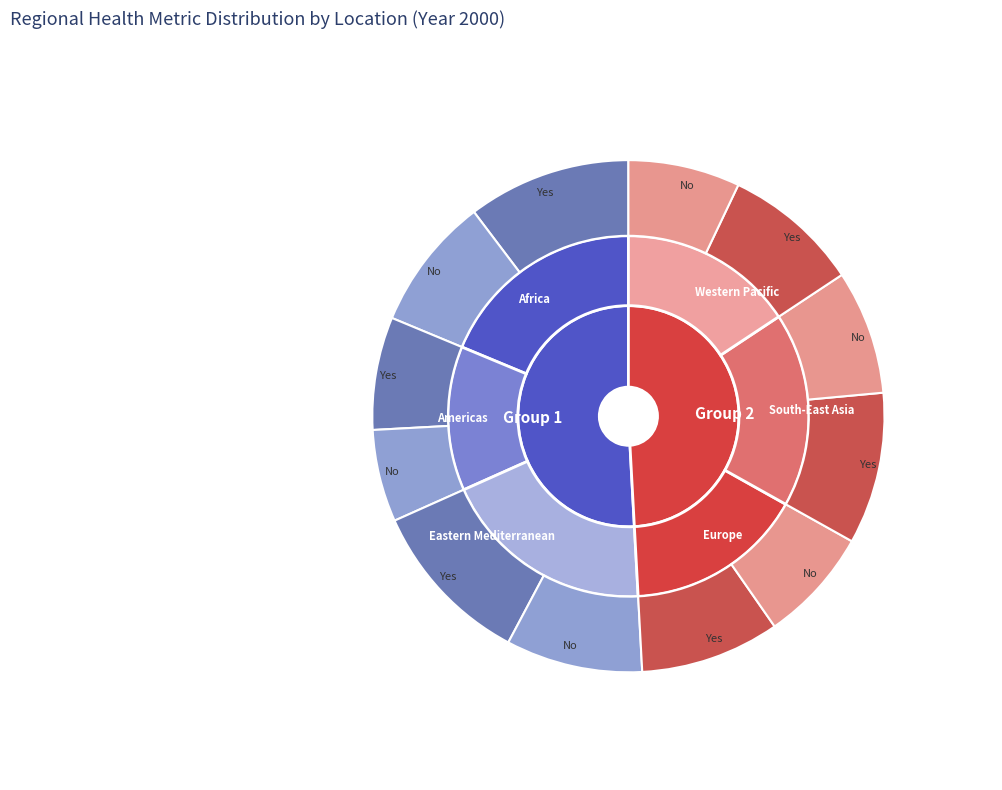

Combined, what portion of the pie is Africa and Europe?

34.8%